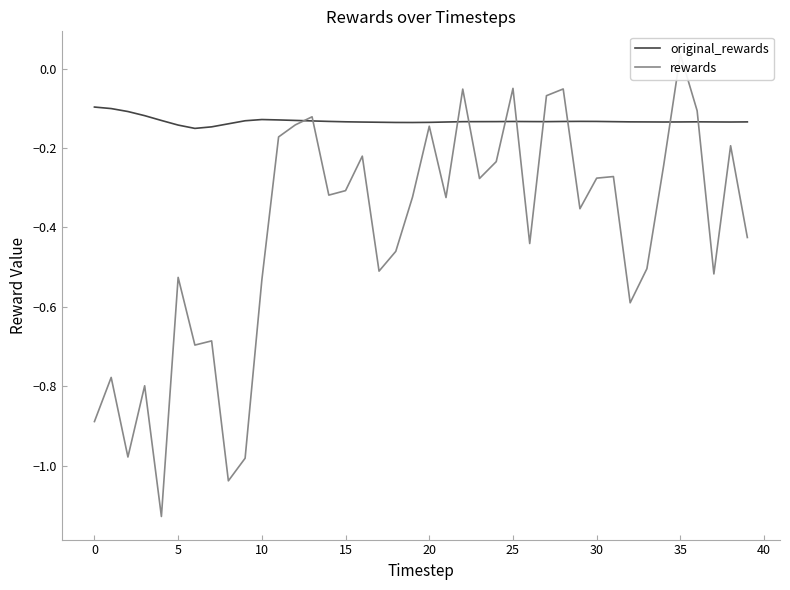

Between 11 and 20, which series saw the biggest shift?

rewards